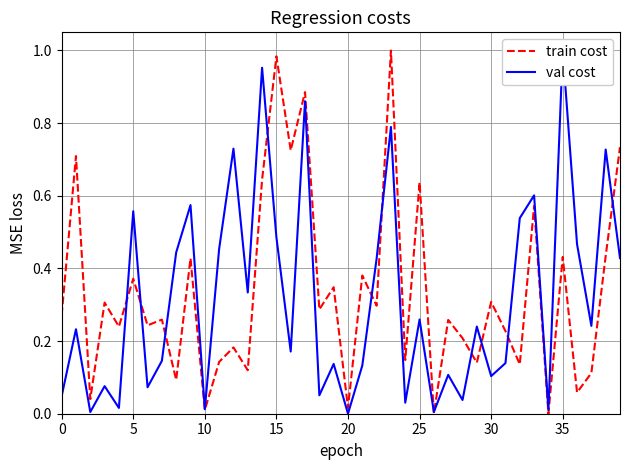

How many intersections are there between val cost and train cost?

12